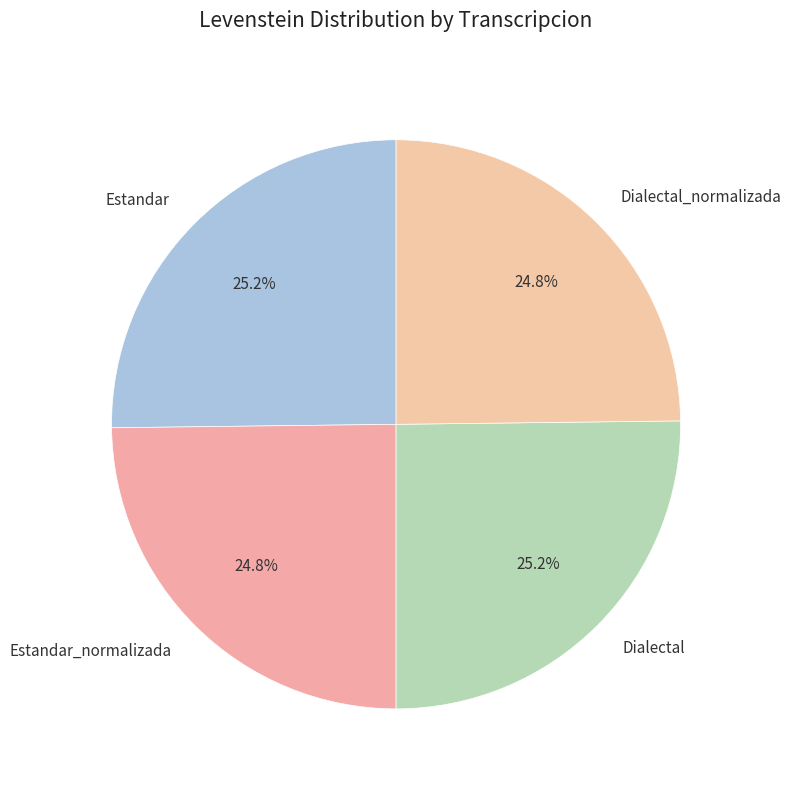

To the nearest percent, what is the combined percentage of Dialectal_normalizada and Dialectal?

50%